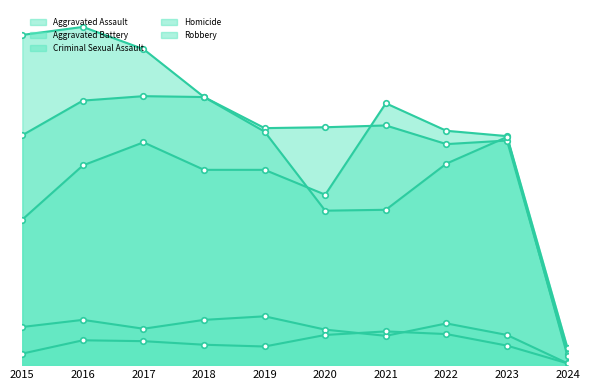

At which label does Aggravated Battery first exceed 268?

2016